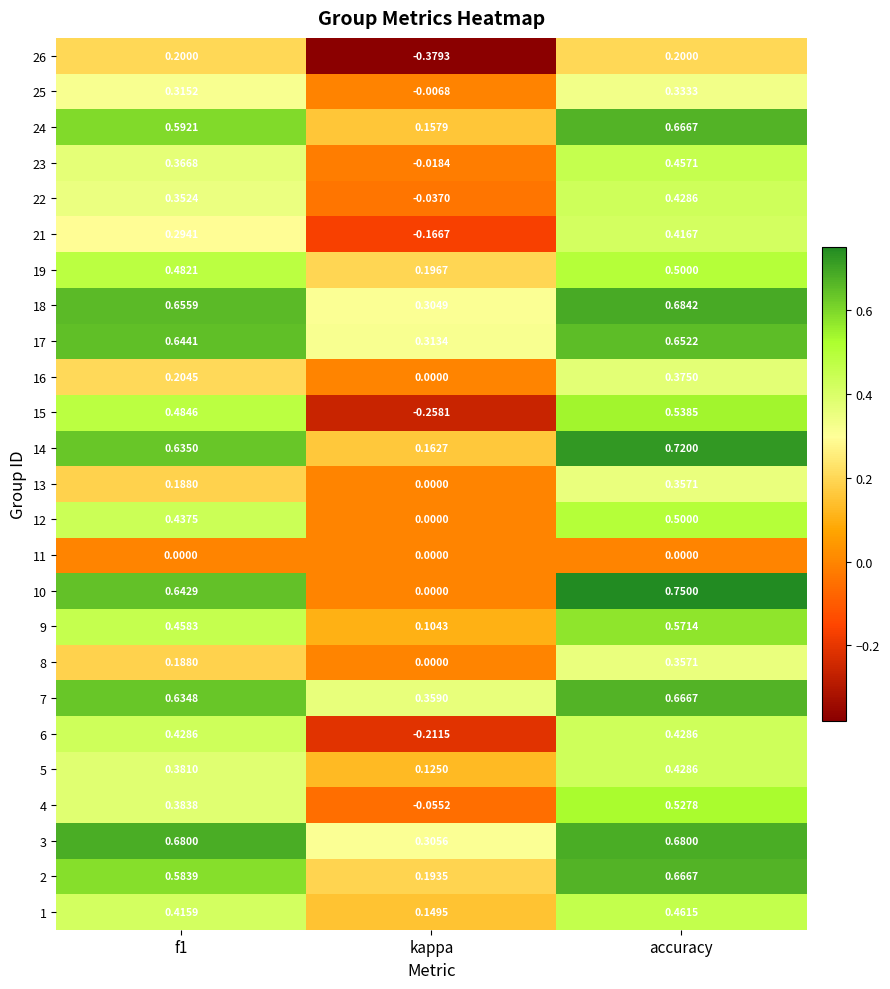

Which category has the lowest value across all series?

kappa